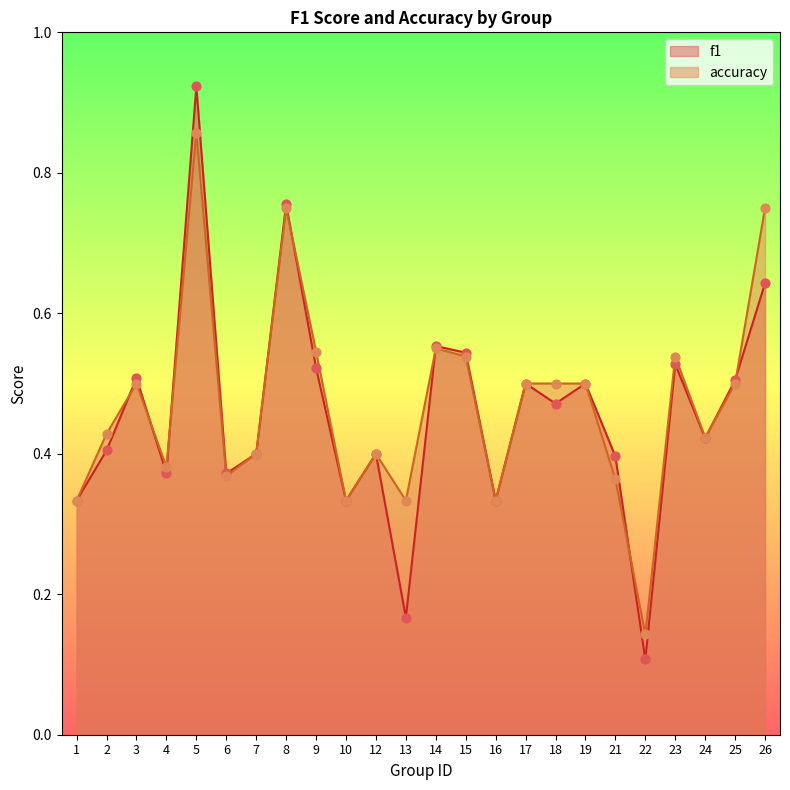

What are all the series names shown in the legend?

f1, accuracy